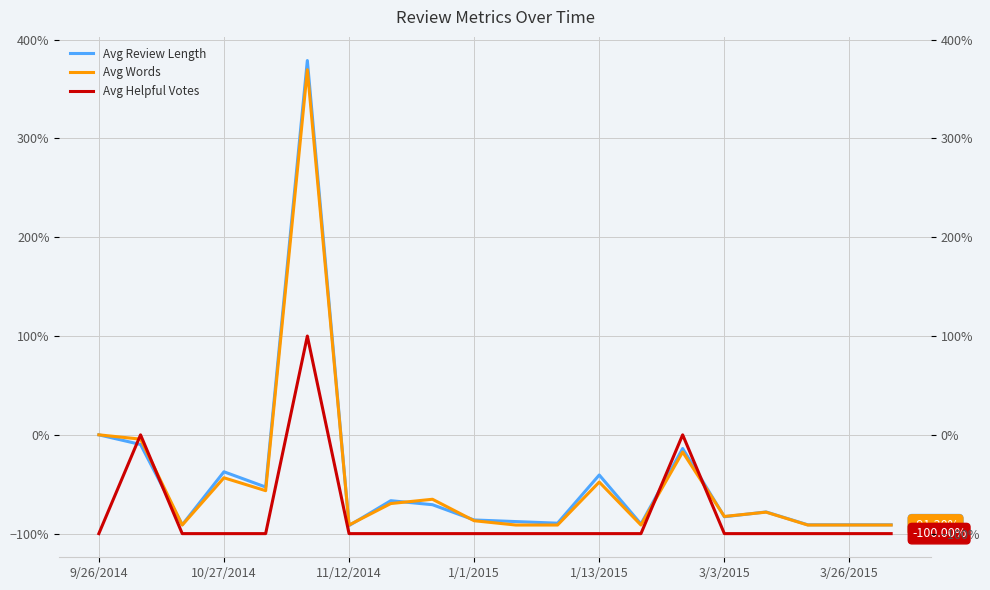

What is the maximum value shown in the chart?

378.9